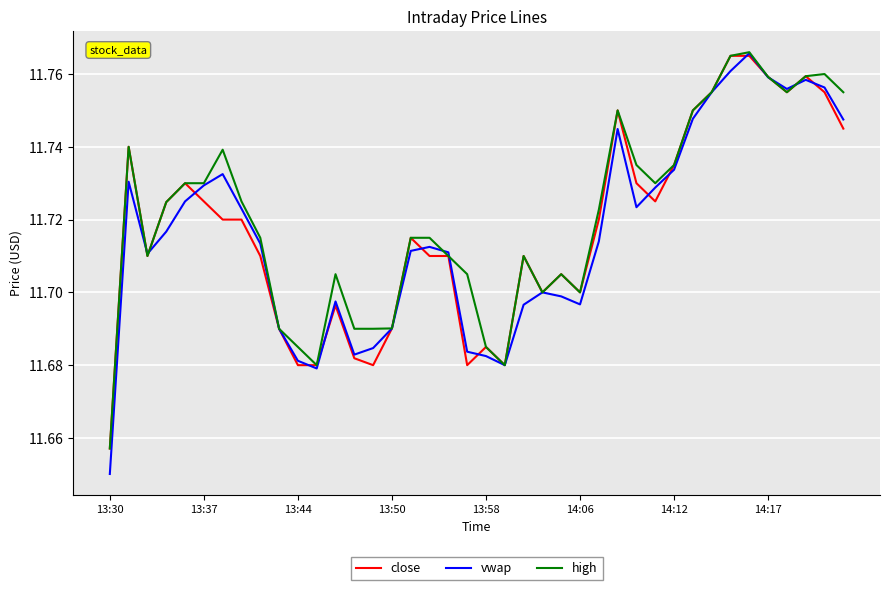

Which series has the largest range (max minus min)?

vwap